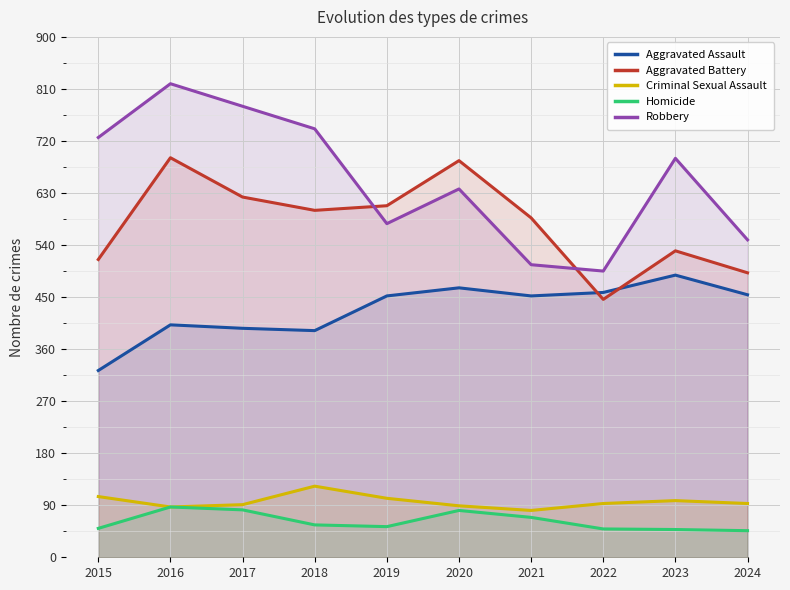

What is the difference between the maximum and minimum values in the Homicide series?

41